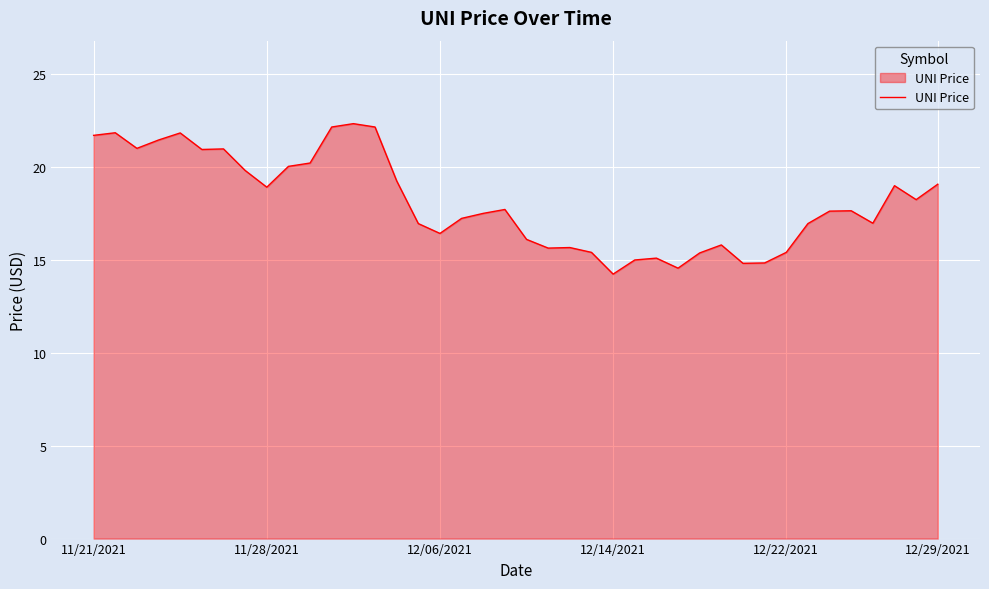

What is the maximum value shown in the chart?

22.3